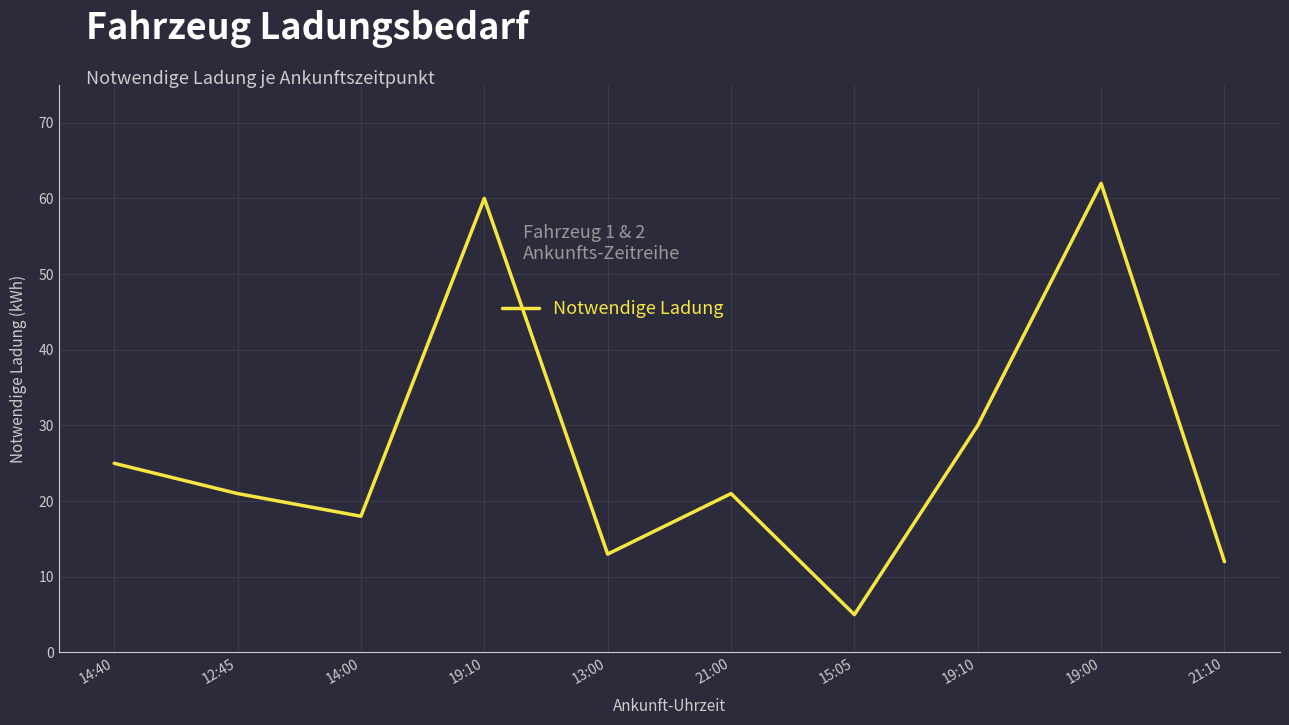

What is the maximum value shown in the chart?

62